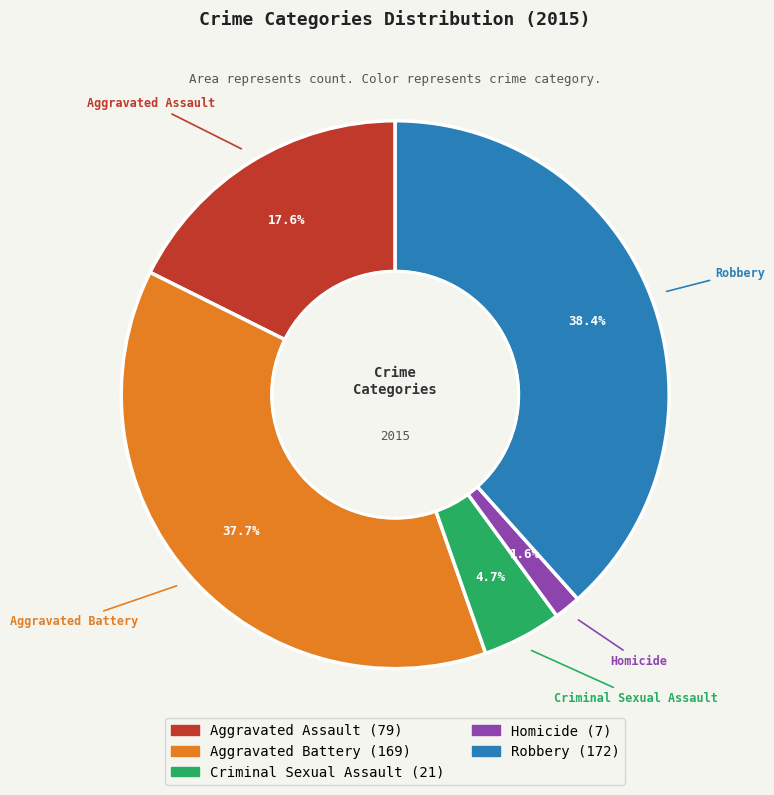

What percentage do Robbery and Aggravated Assault together represent?

56.0%